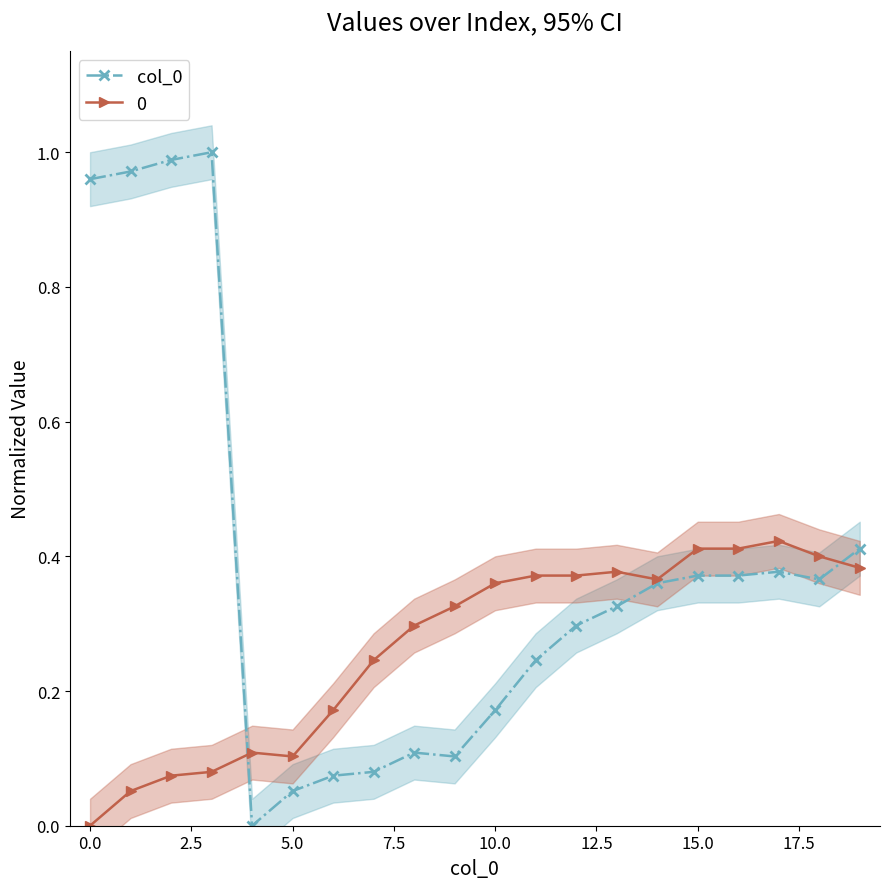

True or false: 0 has more than 1 points higher than both neighbors.

True